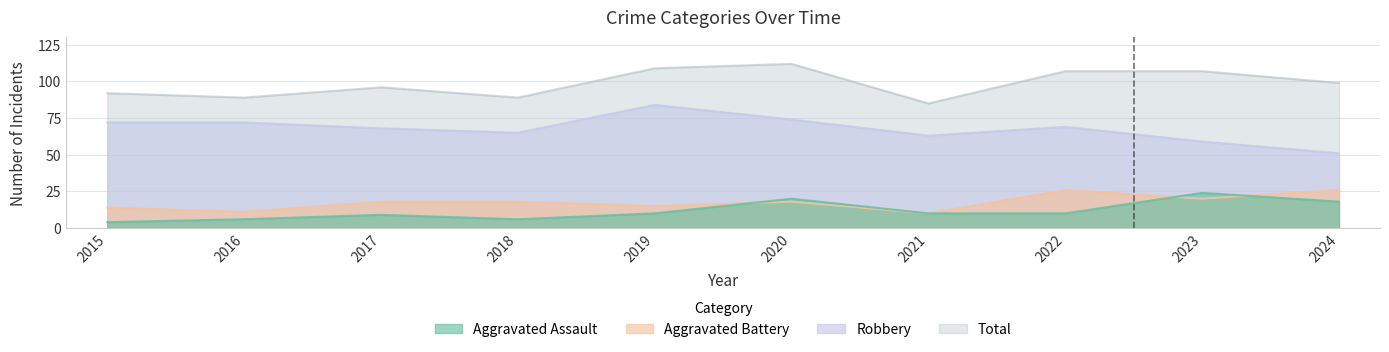

Reading left to right, what are all the values shown in this chart?

Aggravated Assault: 2015=4	2016=6	2017=9	2018=6	2019=10	2020=20	2021=10	2022=10	2023=24	2024=18
Aggravated Battery: 2015=14	2016=11	2017=18	2018=18	2019=15	2020=18	2021=10	2022=26	2023=20	2024=26
Robbery: 2015=72	2016=72	2017=68	2018=65	2019=84	2020=74	2021=63	2022=69	2023=59	2024=51
Total: 2015=92	2016=89	2017=96	2018=89	2019=109	2020=112	2021=85	2022=107	2023=107	2024=99